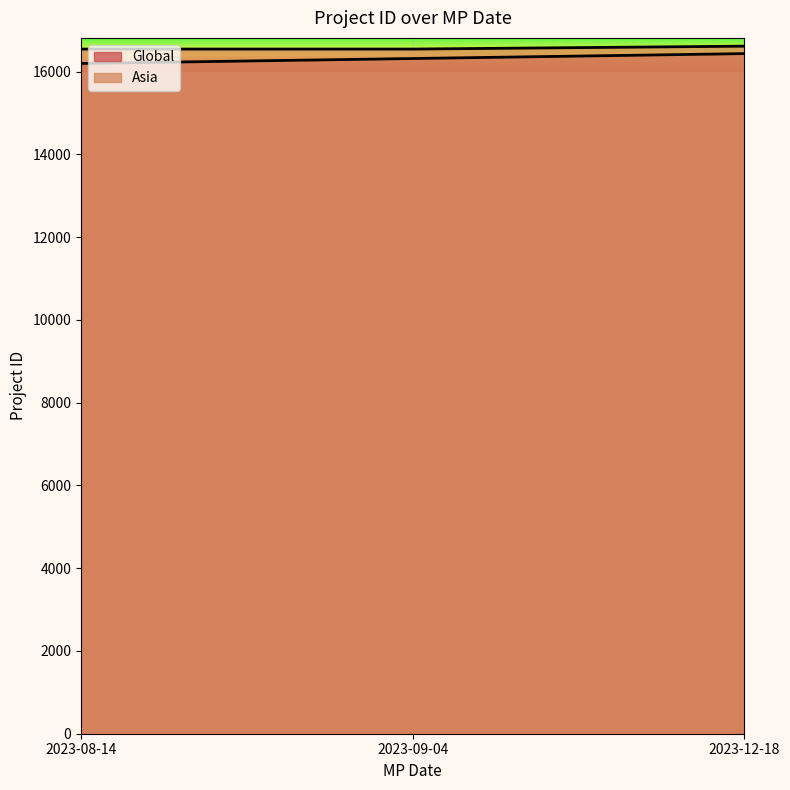

Which series has the largest range (max minus min)?

Global